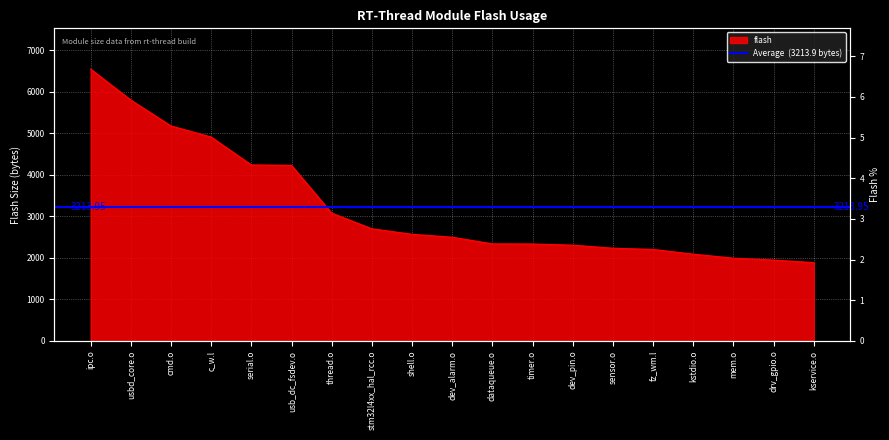

What is the label of the 2nd point from the left?

usbd_core.o